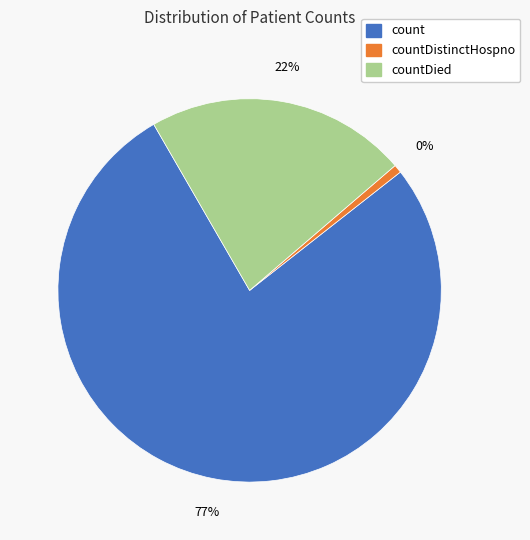

True or false: count accounts for 69% of the total.

False